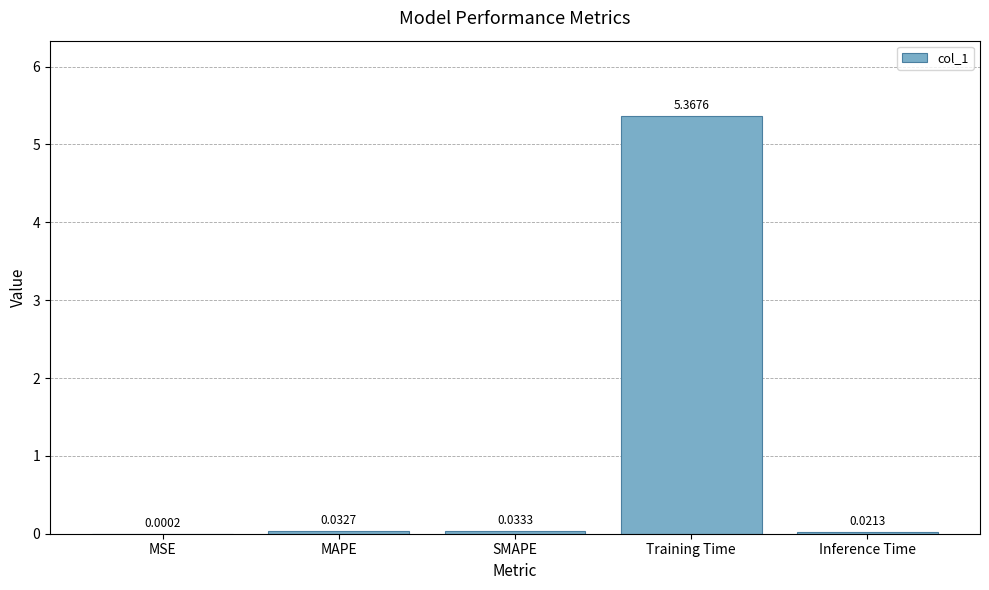

At which category does the chart reach its peak across all series?

Training Time